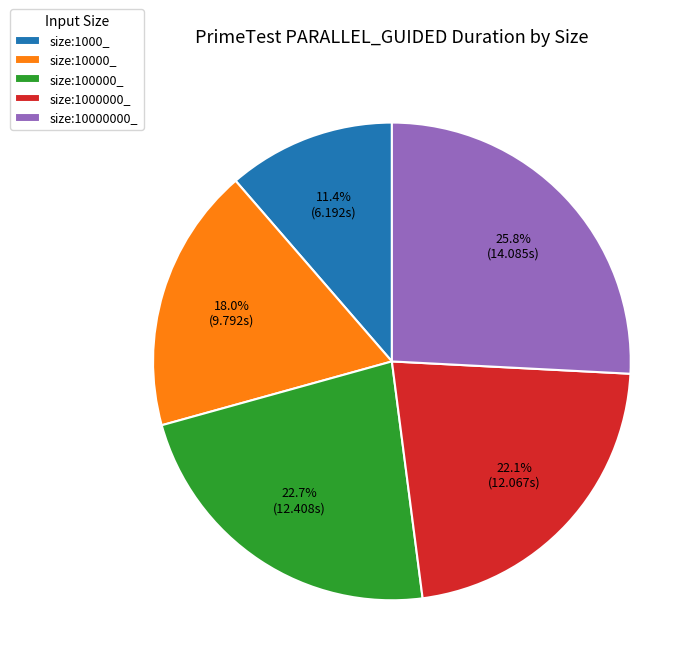

Rank the categories by value from lowest to highest.

size:1000_, size:10000_, size:1000000_, size:100000_, size:10000000_